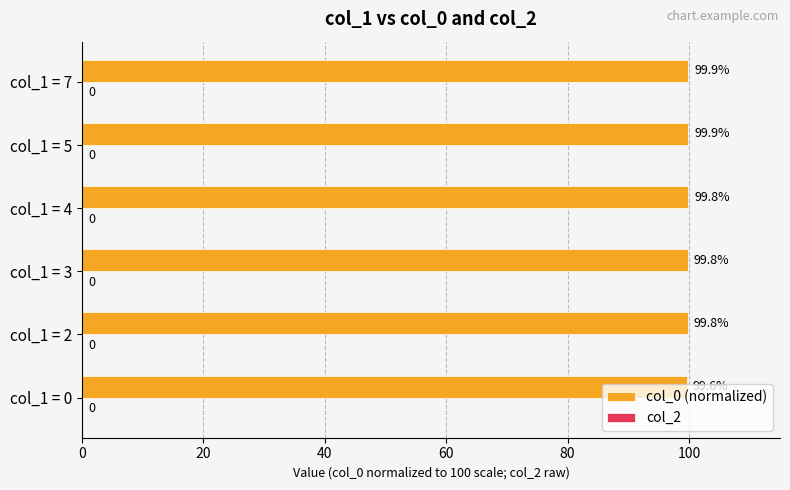

Between col_1 = 7 and col_1 = 4, which is larger?

col_1 = 7